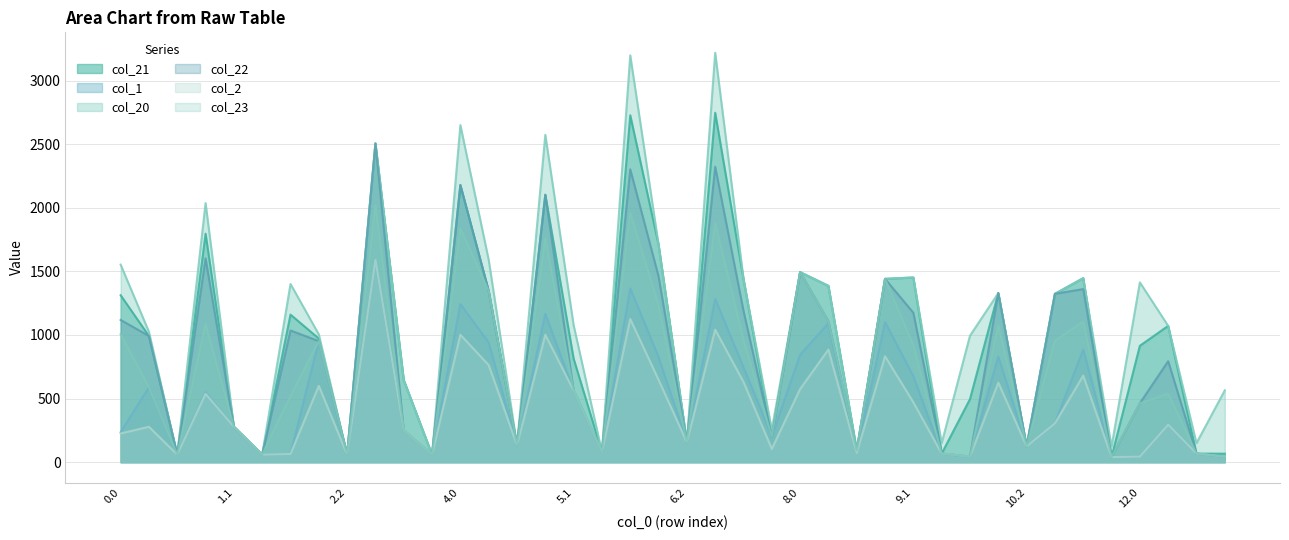

At which category does col_23 reach its first local valley?

0.2